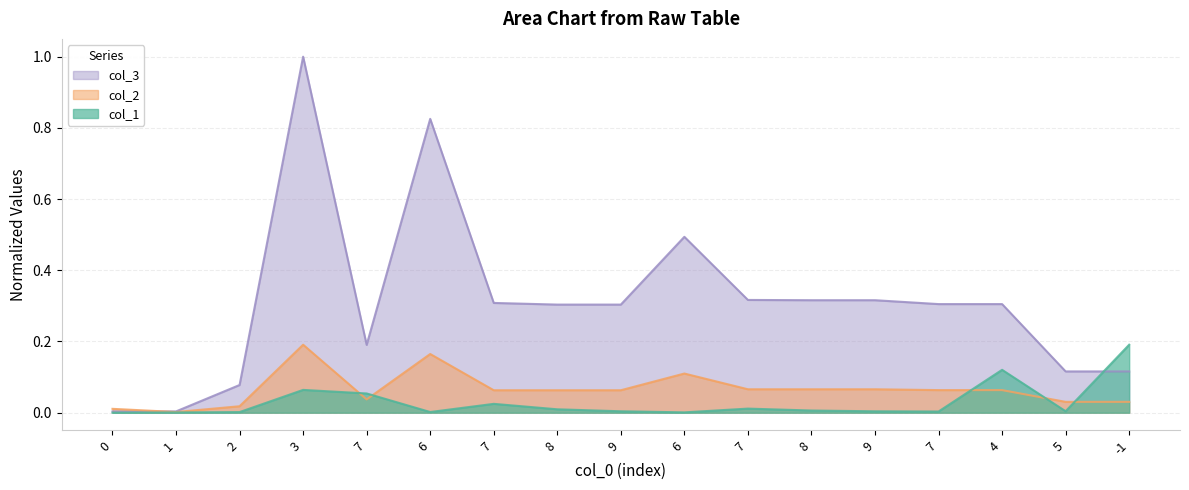

Reading left to right, extract all data points from this chart.

col_1: 0=0.0	1=0.0	2=0.0	3=0.1	7=0.1	6=0.0	7=0.0	8=0.0	9=0.0	6=0.0	7=0.0	8=0.0	9=0.0	7=0.0	4=0.1	5=0.0	-1=0.2
col_2: 0=0.0	1=0.0	2=0.0	3=0.2	7=0.0	6=0.2	7=0.1	8=0.1	9=0.1	6=0.1	7=0.1	8=0.1	9=0.1	7=0.1	4=0.1	5=0.0	-1=0.0
col_3: 0=0.0	1=0.0	2=0.1	3=1.0	7=0.2	6=0.8	7=0.3	8=0.3	9=0.3	6=0.5	7=0.3	8=0.3	9=0.3	7=0.3	4=0.3	5=0.1	-1=0.1